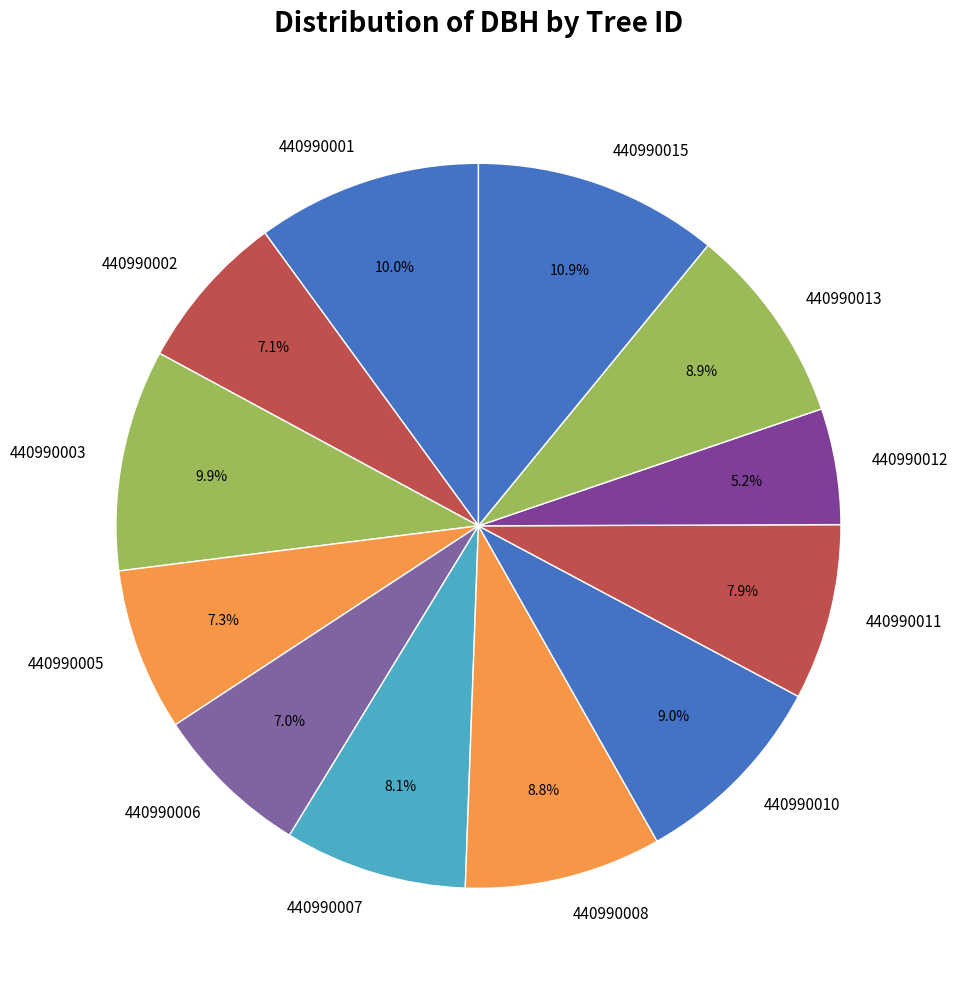

Combined, do 440990005 and 440990011 account for over 50%?

No